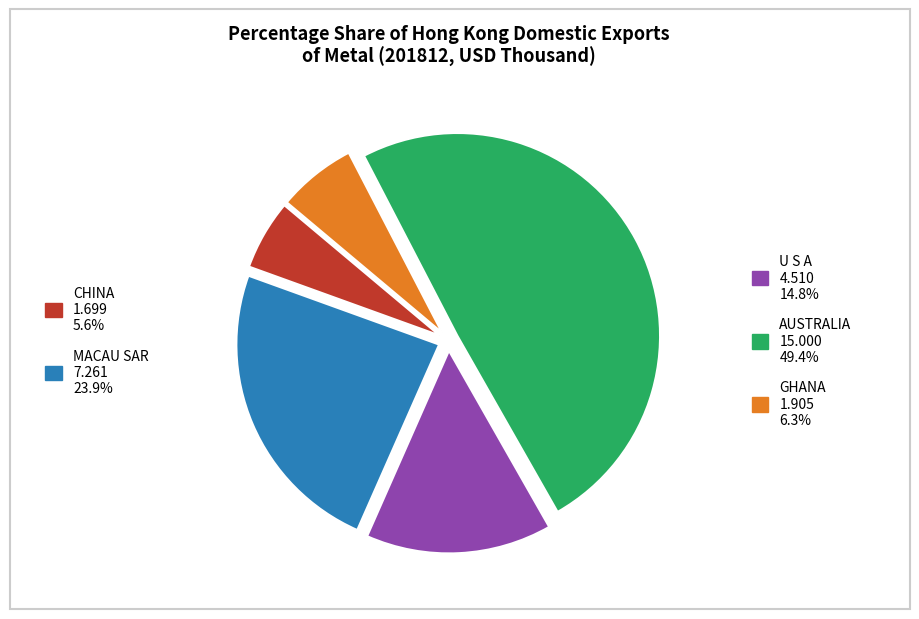

Does any single category account for the majority?

No